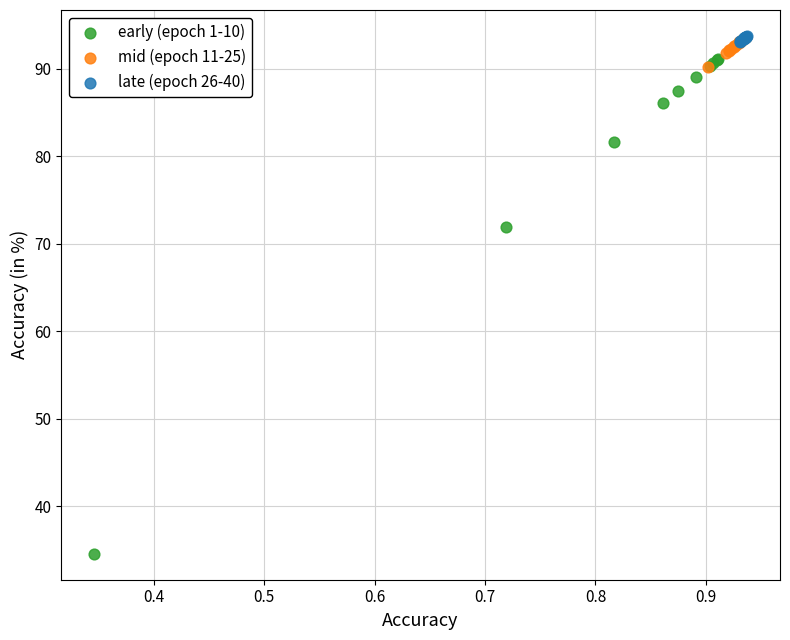

Which series reaches the minimum Y coordinate?

early (epoch 1-10)